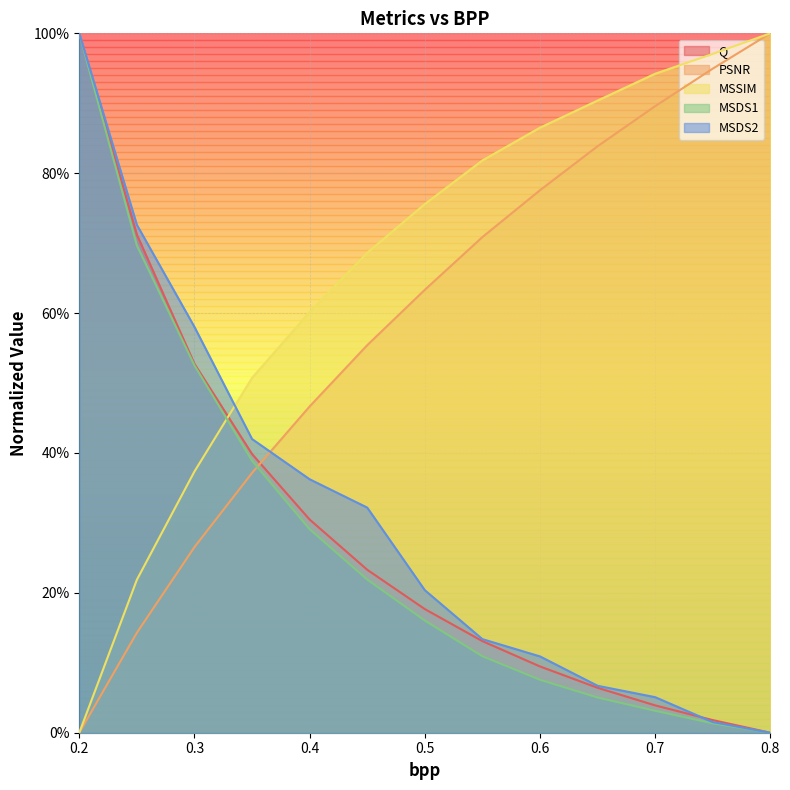

List the labels in order of Q value, smallest first.

0.8, 0.75, 0.7, 0.65, 0.6, 0.55, 0.5, 0.45, 0.4, 0.35, 0.3, 0.25, 0.2